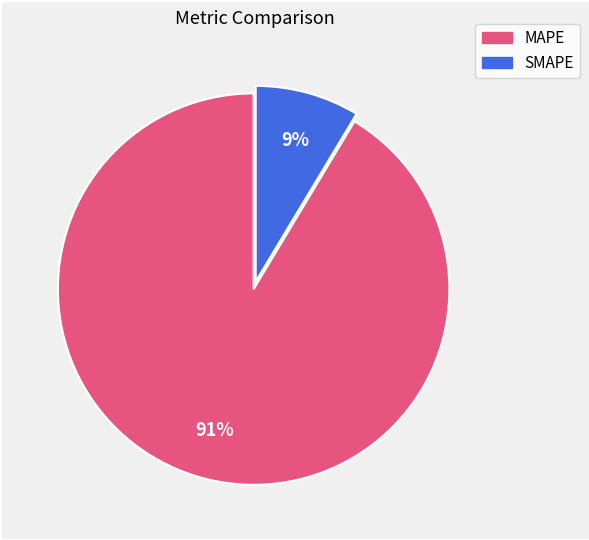

Which has a higher value, SMAPE or MAPE?

MAPE